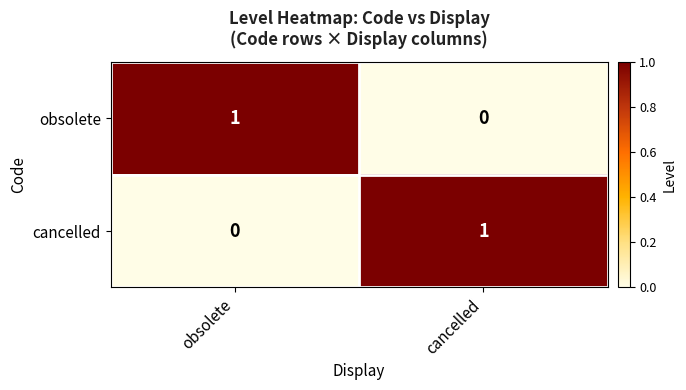

At how many categories does at least one series exceed 0?

2